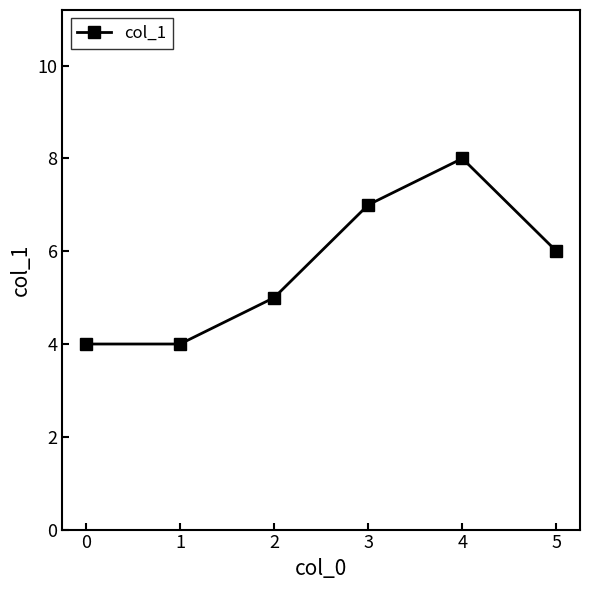

True or false: there are more than 2 points higher than both neighbors.

False